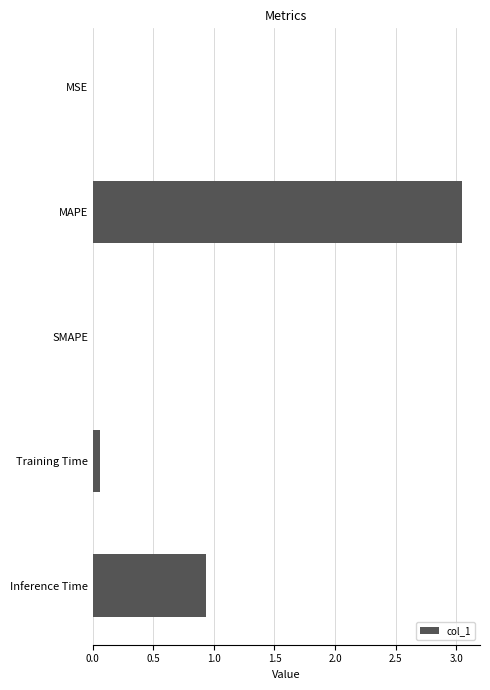

Which category has the highest value across all series?

MAPE